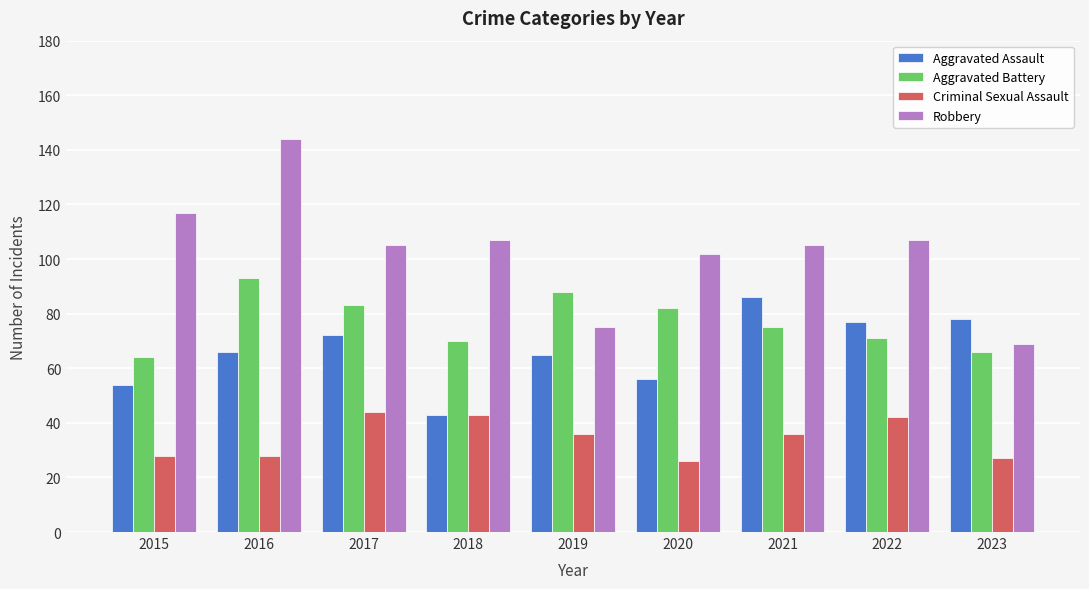

What is the maximum value for Aggravated Assault?

86